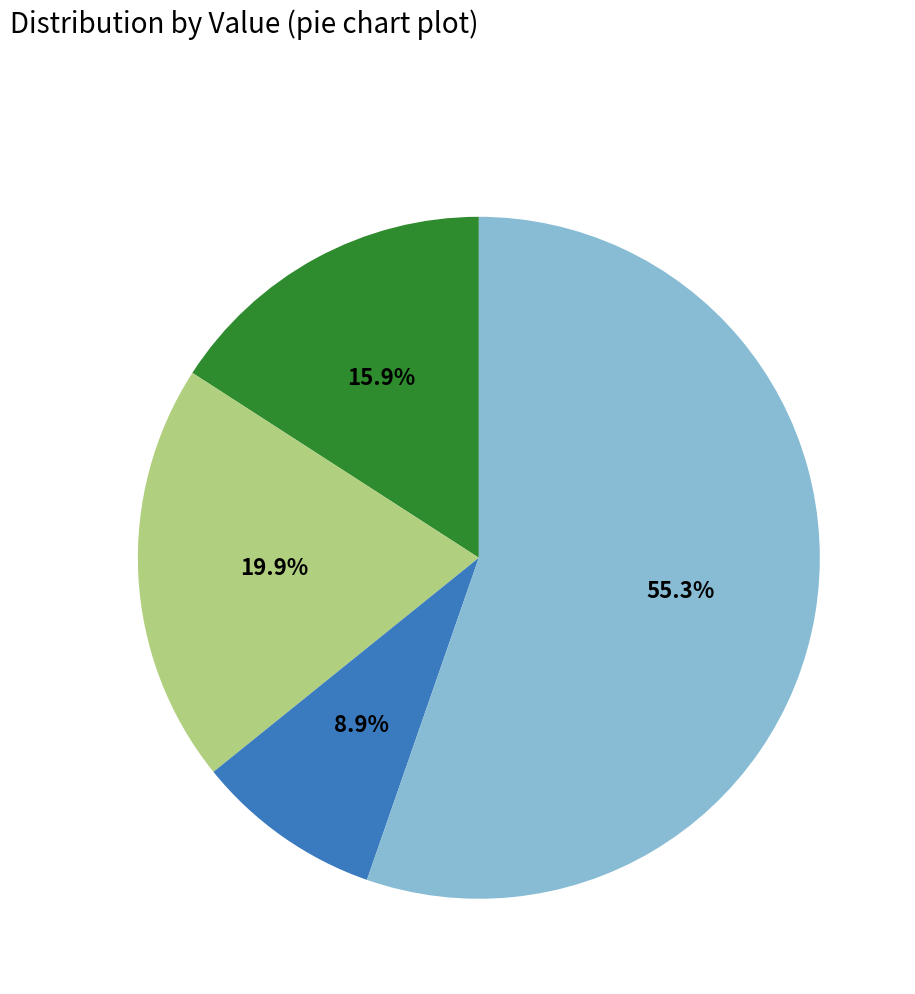

Does any single category account for the majority?

Yes